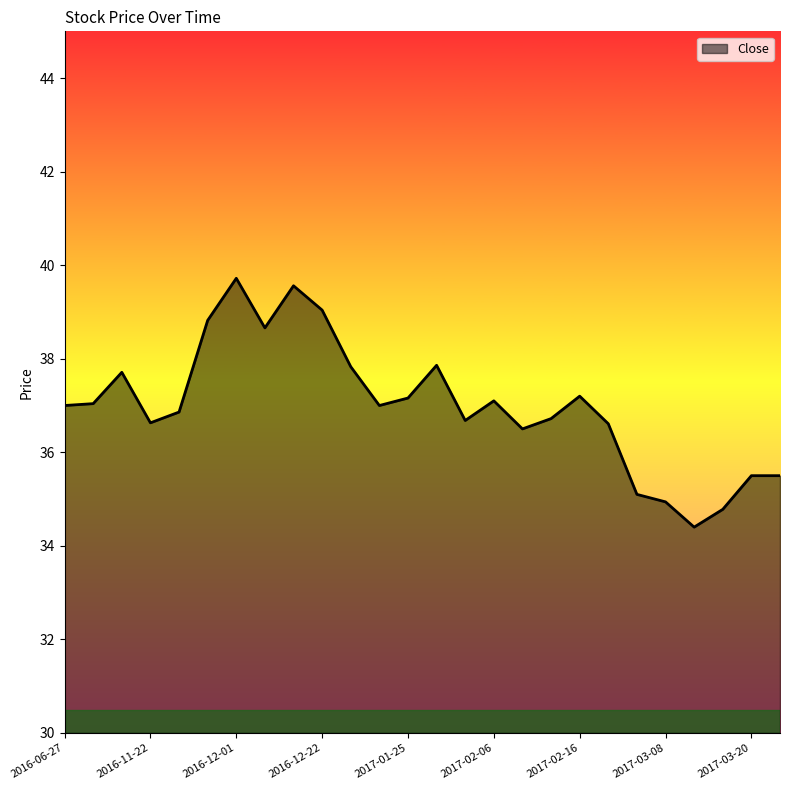

What is the smallest value displayed?

34.4